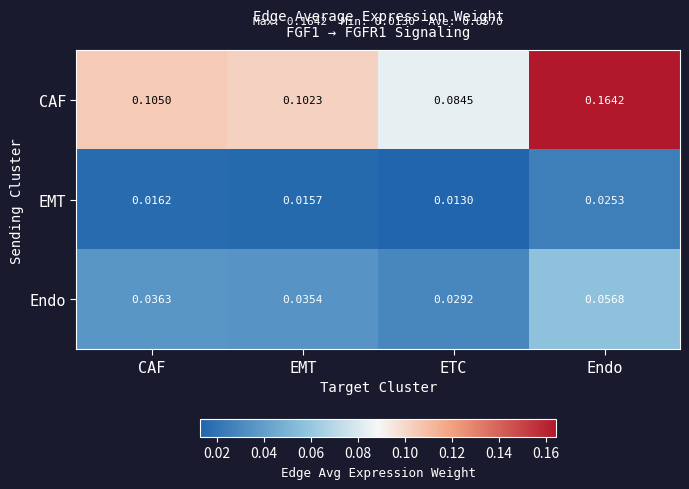

At which category is the sum across all series the highest?

Endo